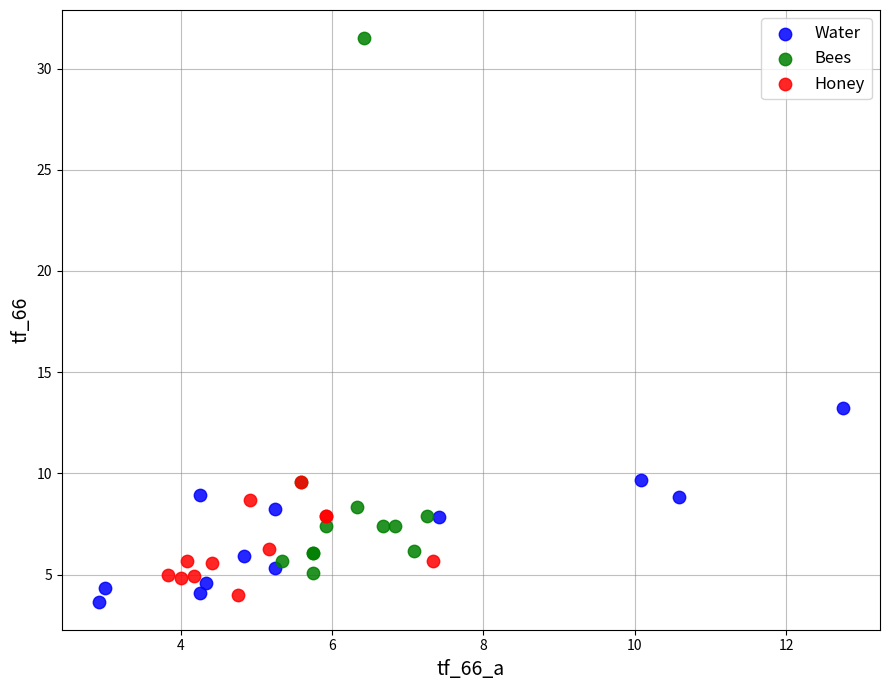

What are all the series names shown in the legend?

Water, Bees, Honey